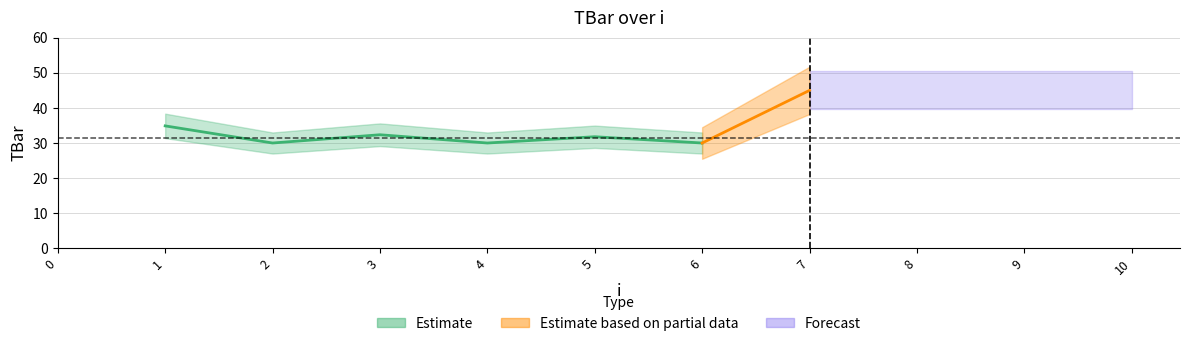

Is it true that the value at 5 is 7.1?

False